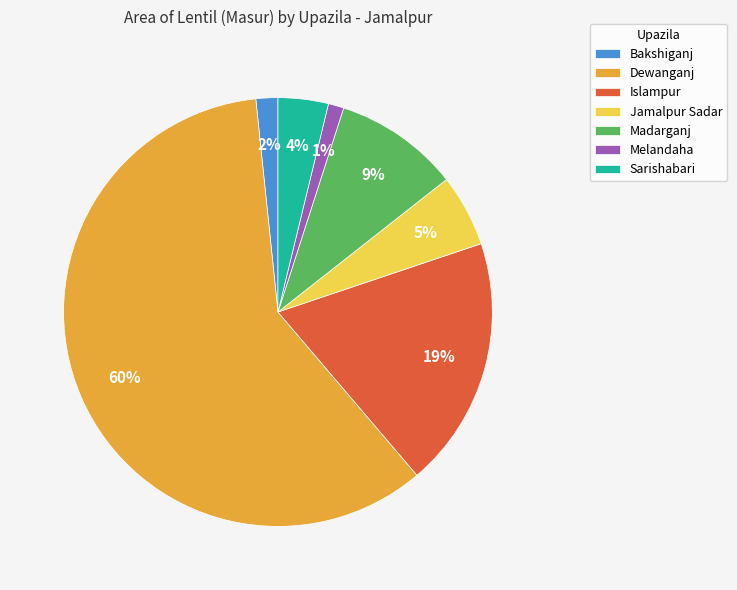

To the nearest percent, what percentage of the pie is Dewanganj?

60%